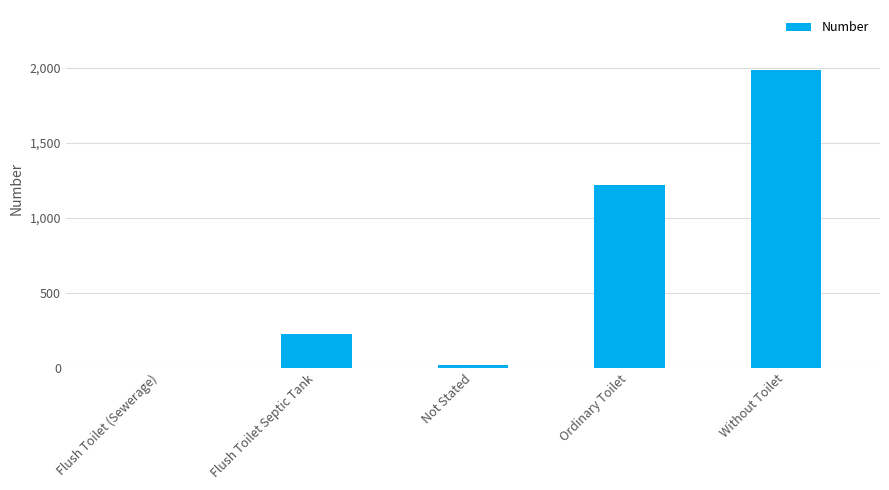

What is the approximate value at Ordinary Toilet?

1218